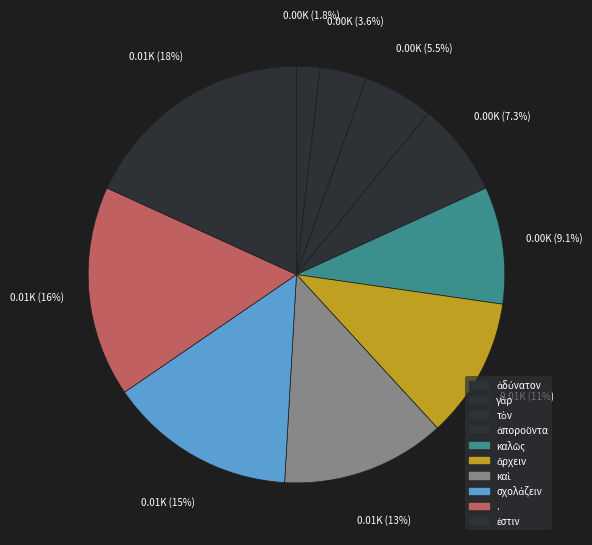

How many slices are in this pie chart?

10